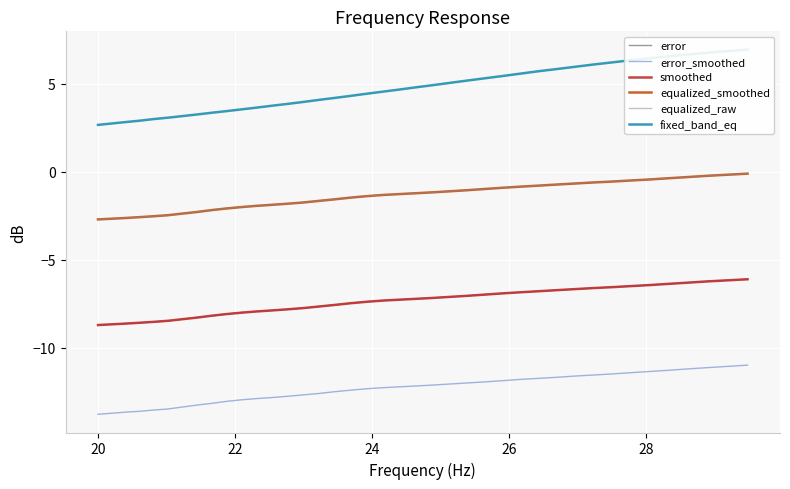

True or false: error_smoothed and equalized_smoothed cross at least once.

False